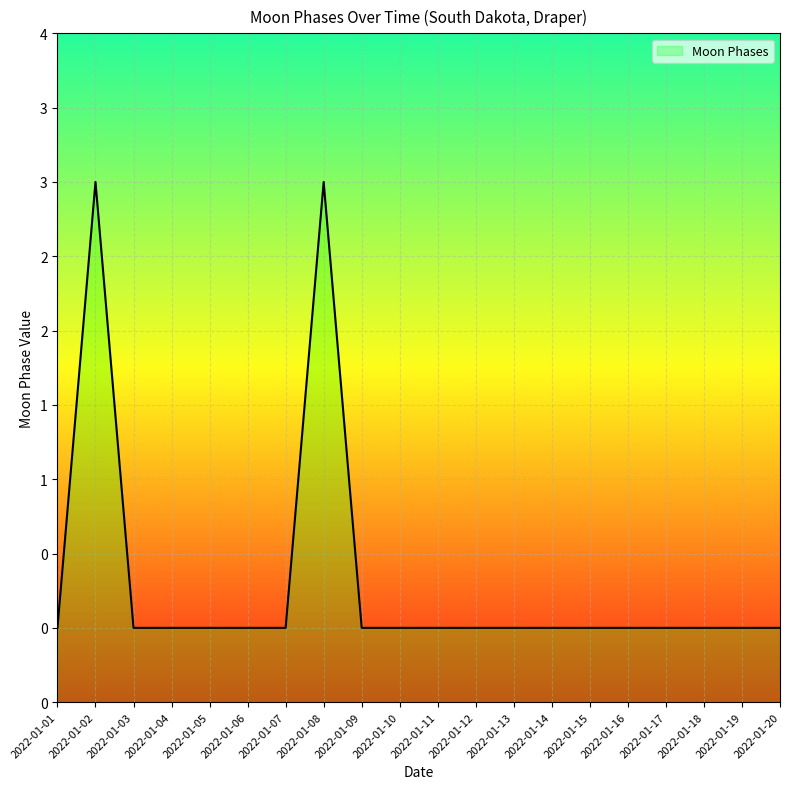

True or false: the data shows 3 at 2022-01-02.

True